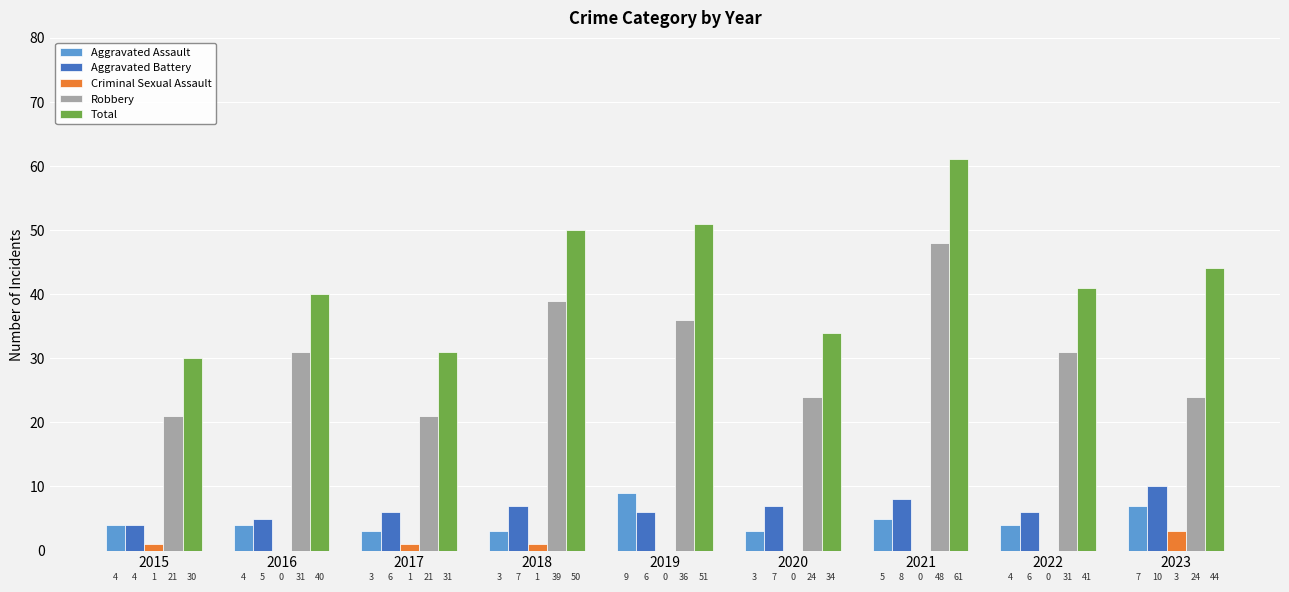

What is the highest value of the Aggravated Assault series?

9